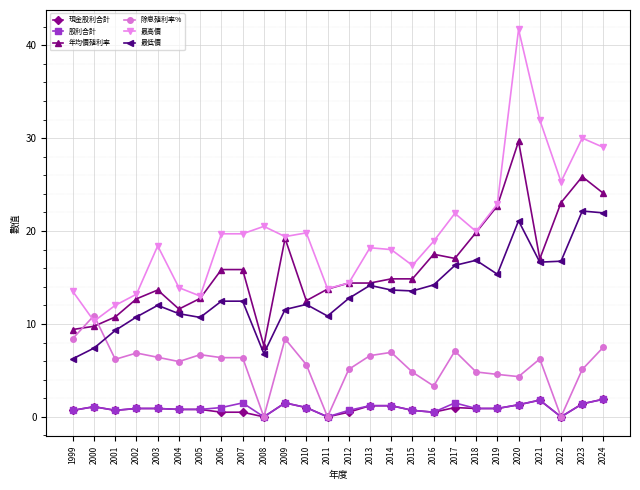

At which category does 最高價 reach its first local peak?

2003